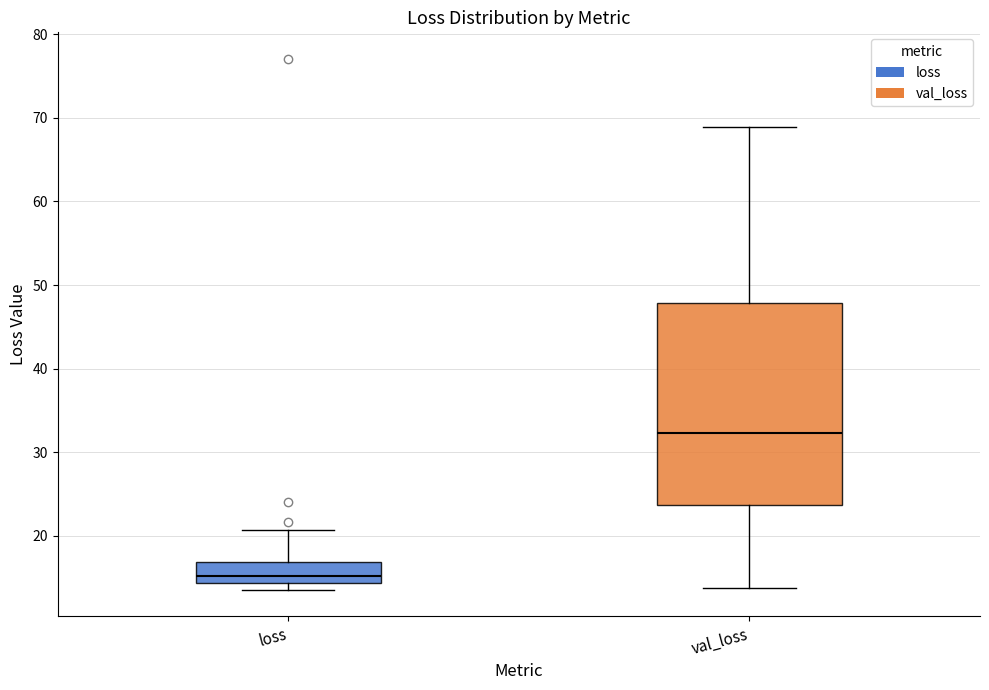

Where does the upper whisker of the box for val_loss end on the y-axis? The values are not printed on the chart, so give them approximately, as read against the axis.

69